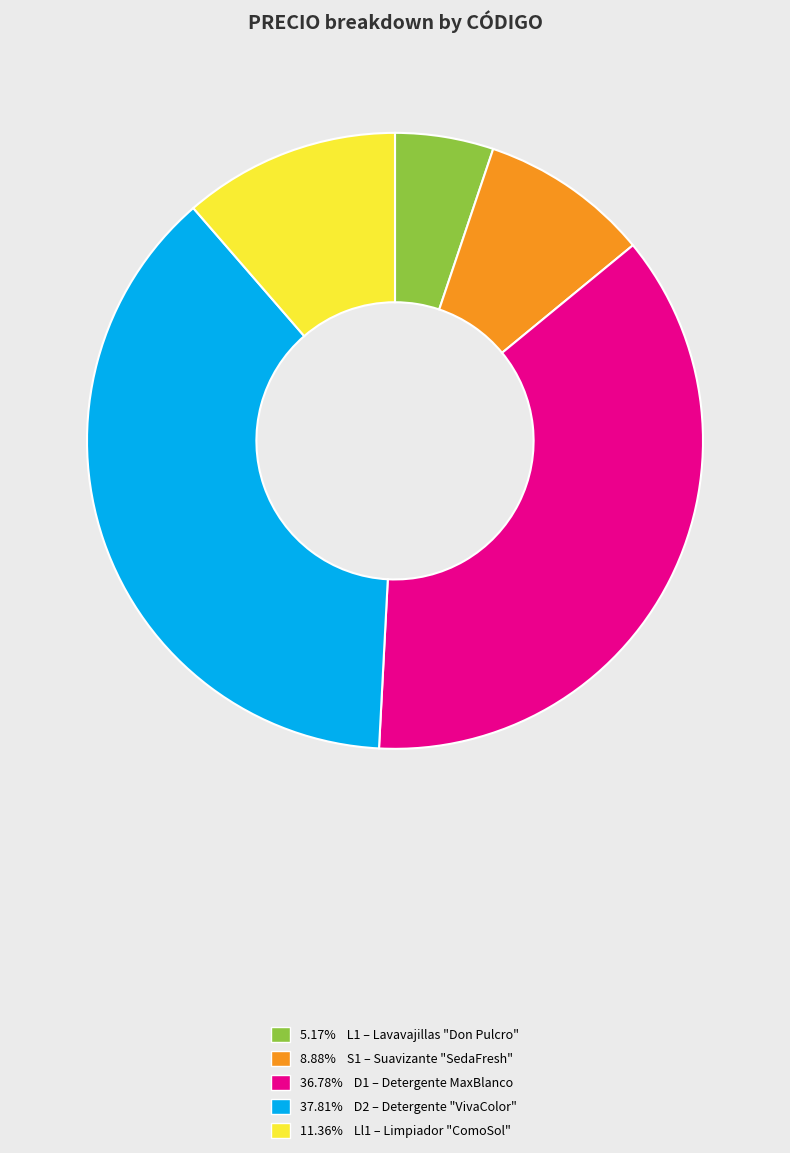

What is the ratio of the value at 11.36% Ll1 – Limpiador "ComoSol" to the value at 36.78% D1 – Detergente MaxBlanco?

0.3